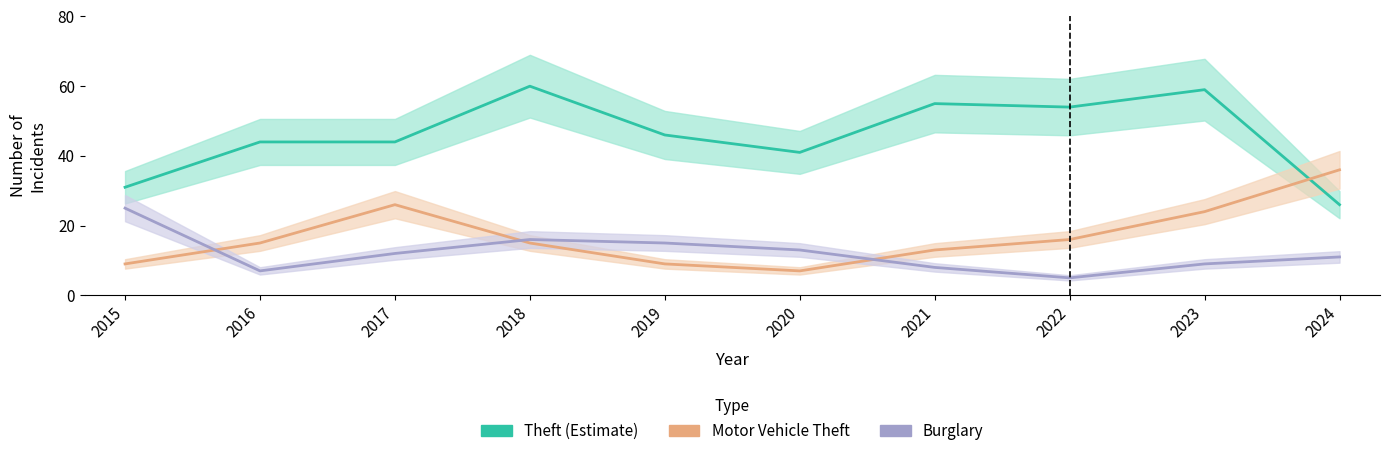

Does the chart have visible grid lines?

No